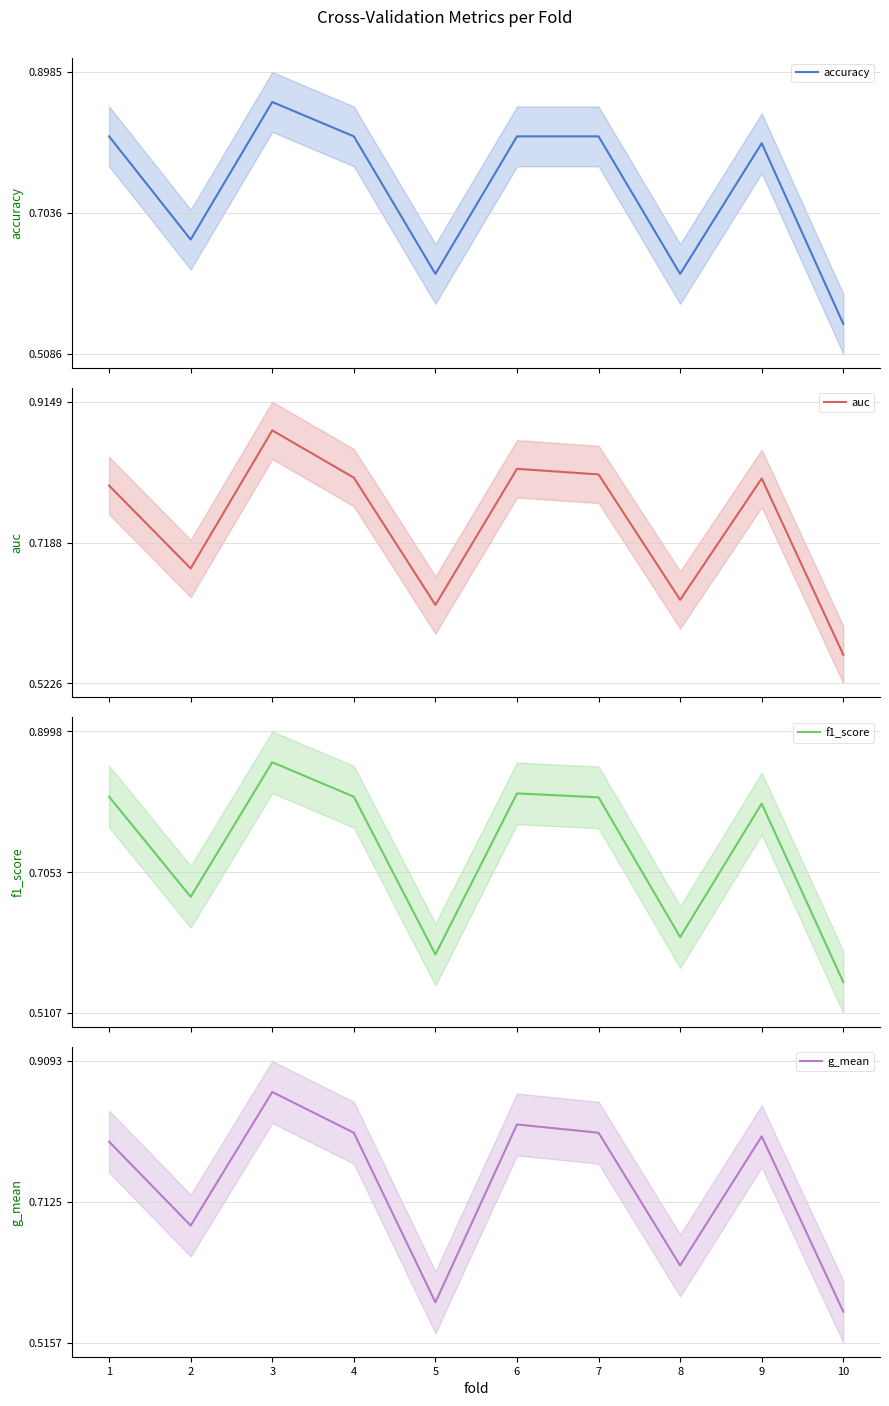

What is the highest value of the accuracy series?

0.9